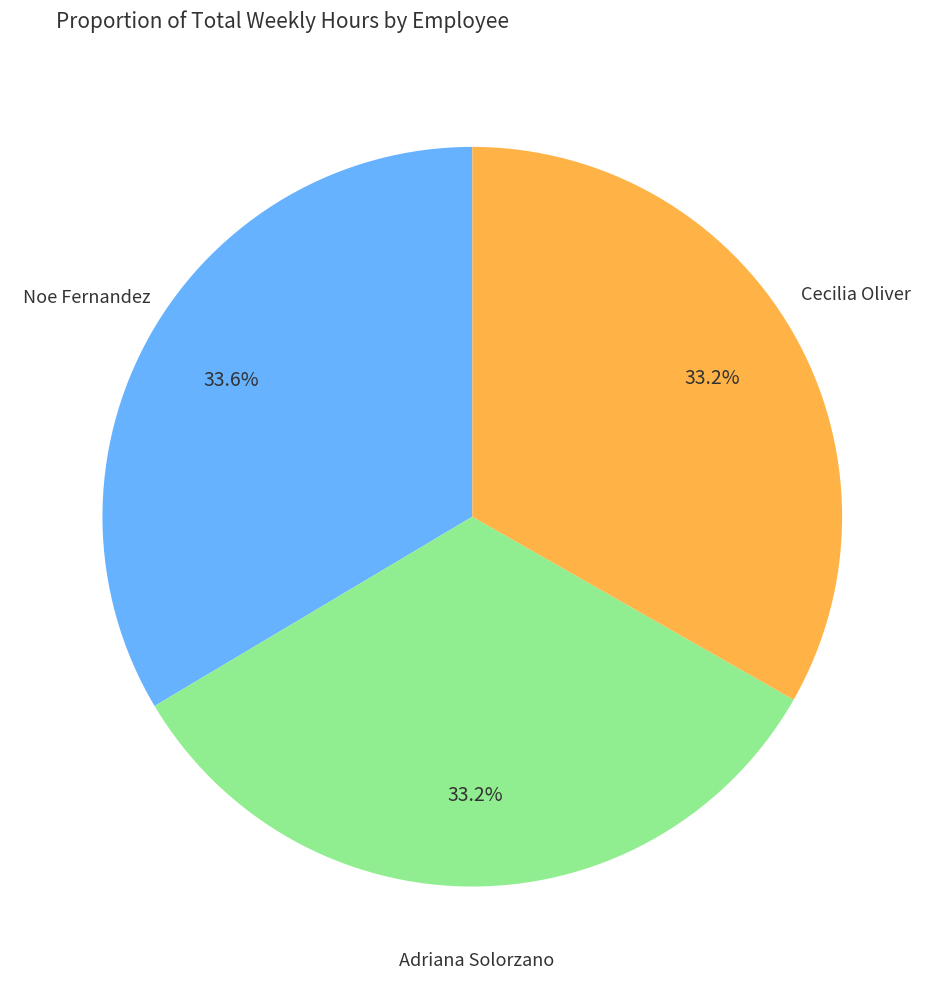

Is it true that Cecilia Oliver is 47% of the pie?

False